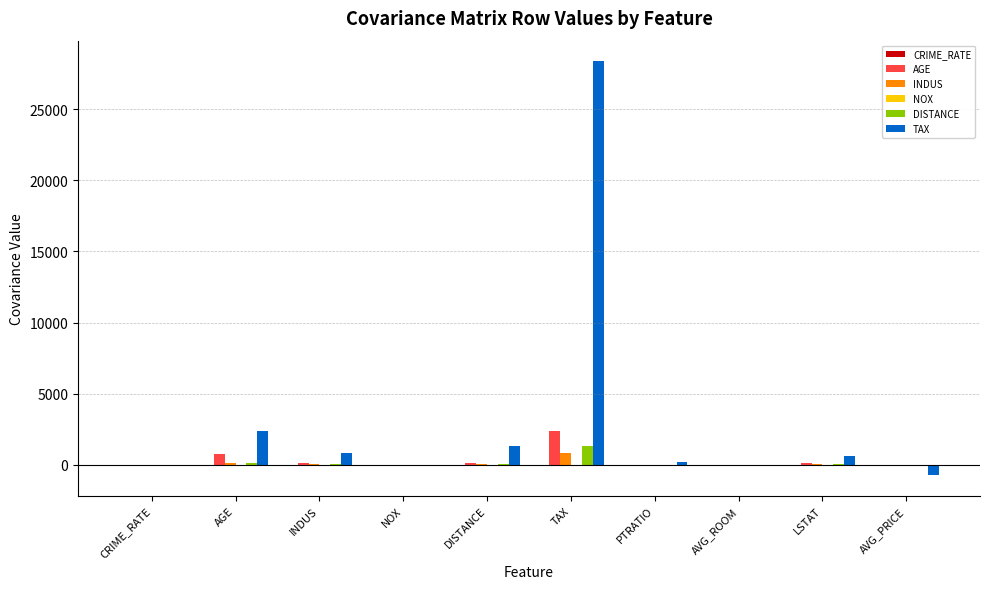

True or false: TAX has a value of 10297.2 at TAX.

False